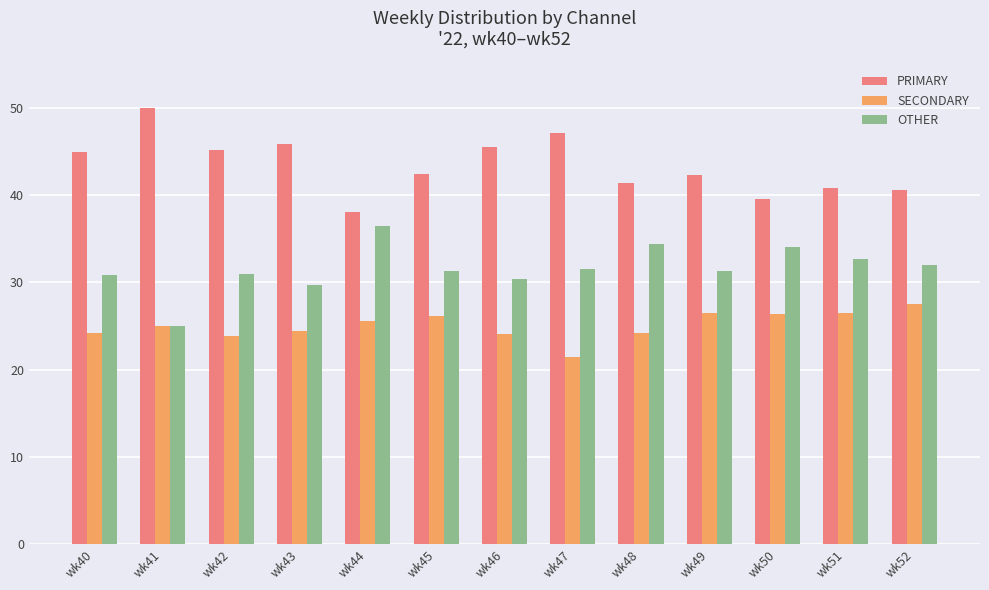

At which label does OTHER reach its minimum?

wk41